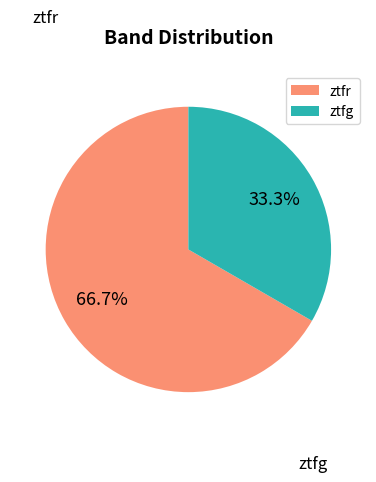

To the nearest percent, what portion does ztfg represent?

33%